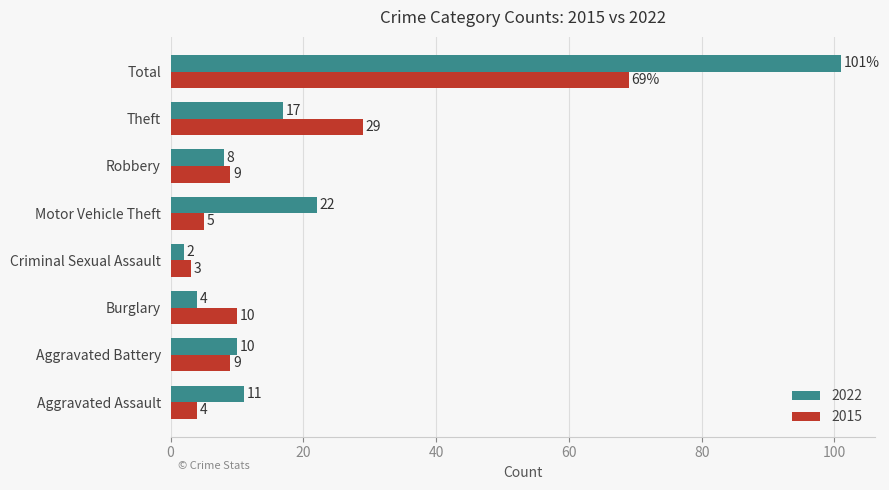

Between Criminal Sexual Assault and Total, which series saw the biggest shift?

2022